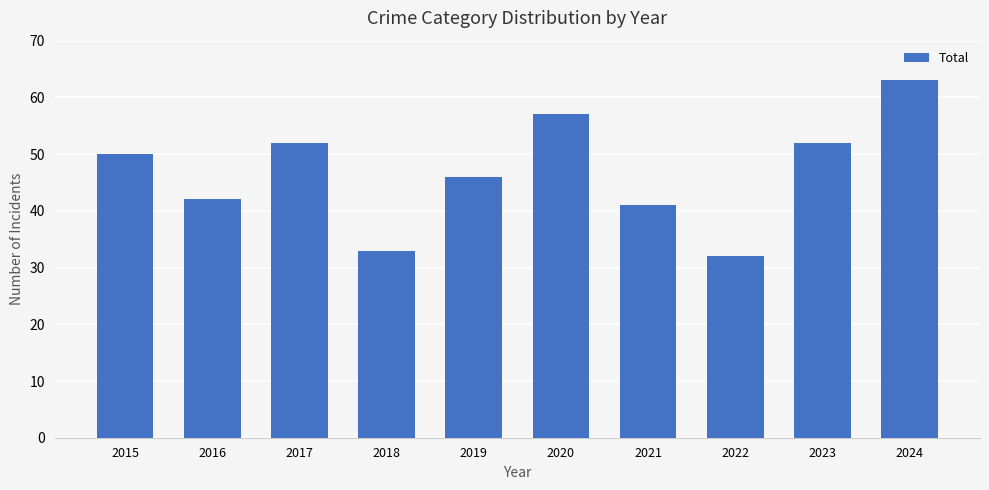

Reading right to left, what are all the values shown in this chart?

63	52	32	41	57	46	33	52	42	50